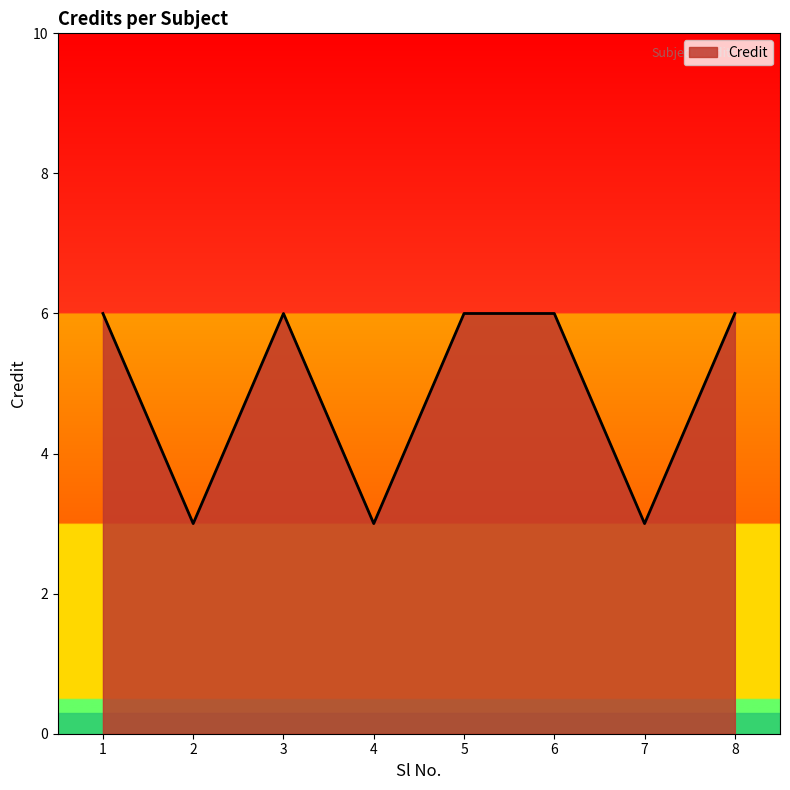

Reading right to left, list all the values displayed in this chart.

6	3	6	6	3	6	3	6